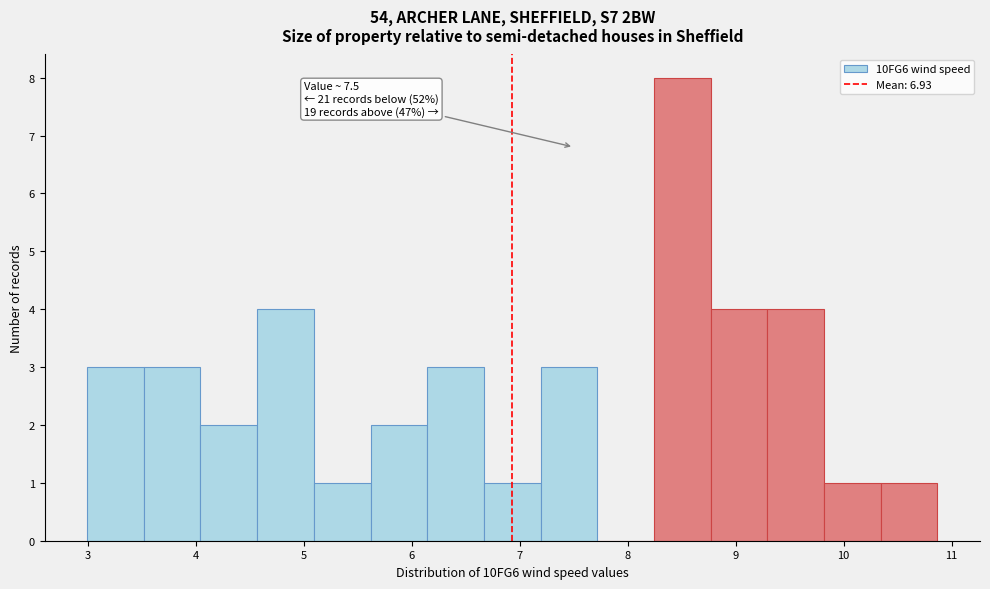

Over which range of the x-axis is the bar tallest?

8.2 to 8.8